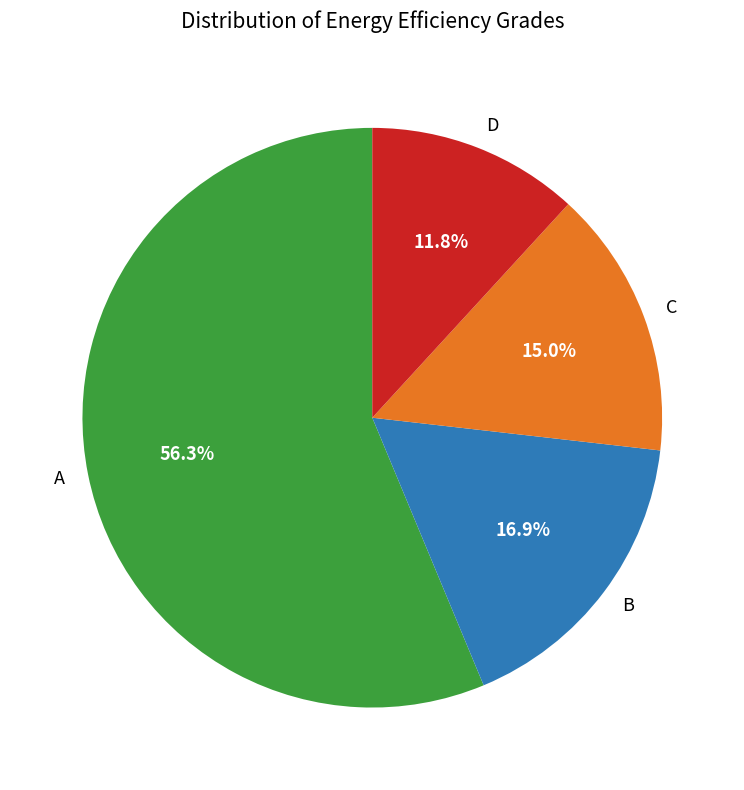

Which category has the smallest portion of the pie?

D